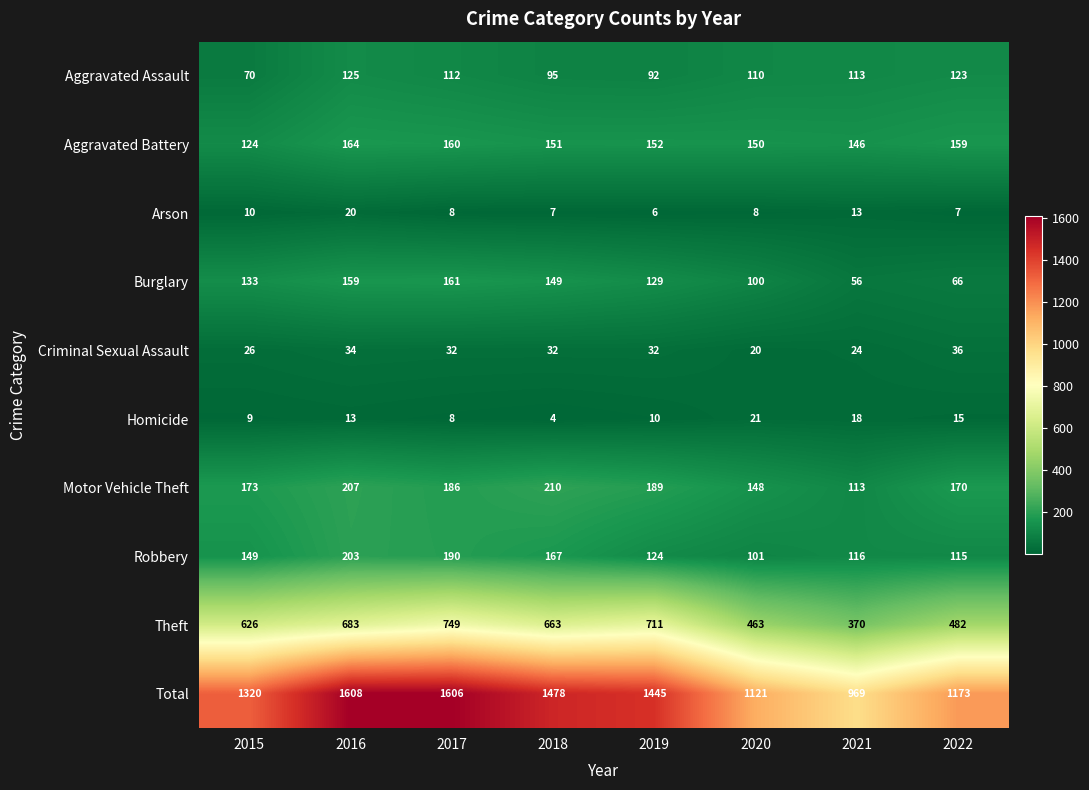

Which series has the largest range (max minus min)?

Total